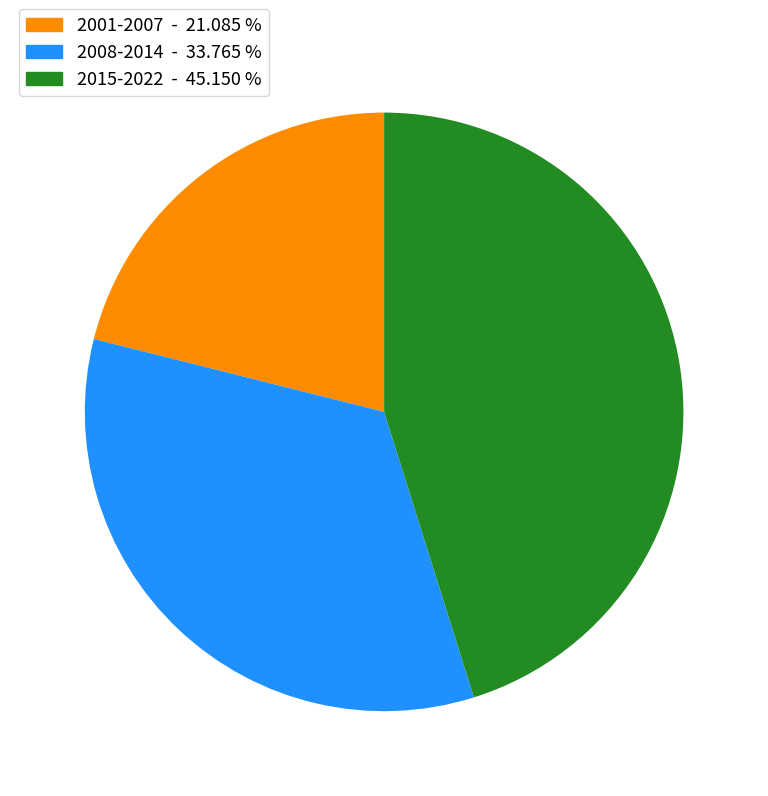

How many segments does this pie chart have?

3